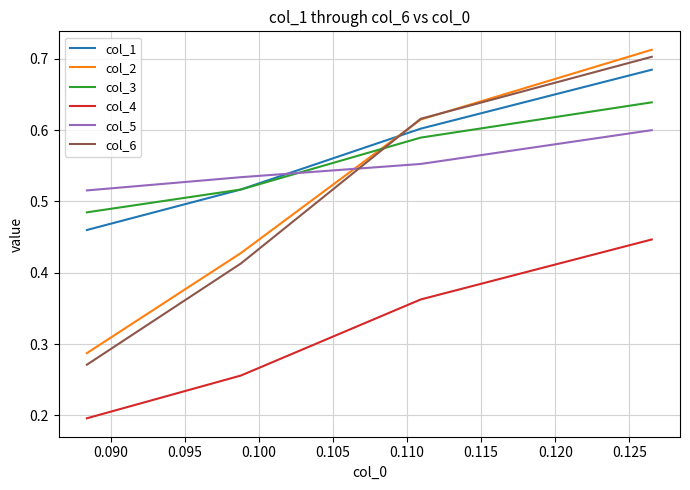

After their last crossing, which series has the higher values: col_6 or col_1?

col_6